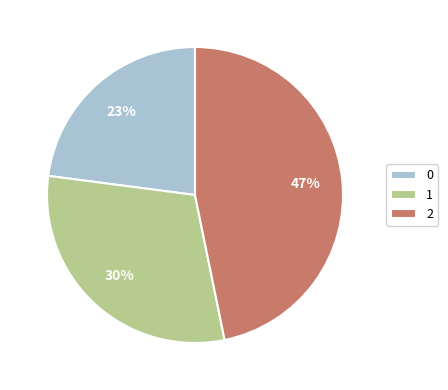

Does any single category account for the majority?

No